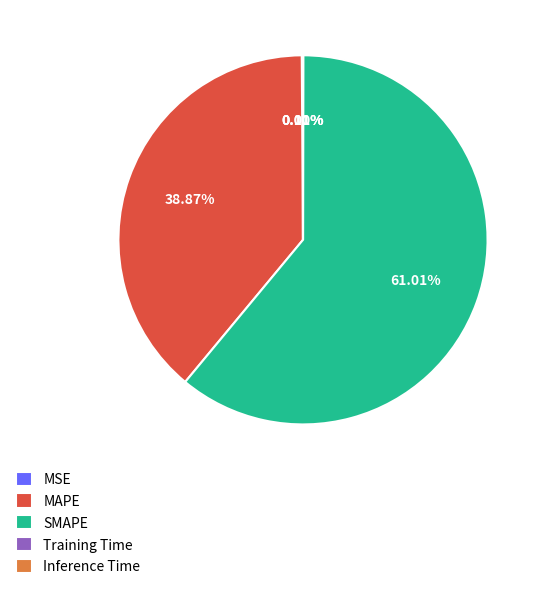

Which slice is the largest?

SMAPE